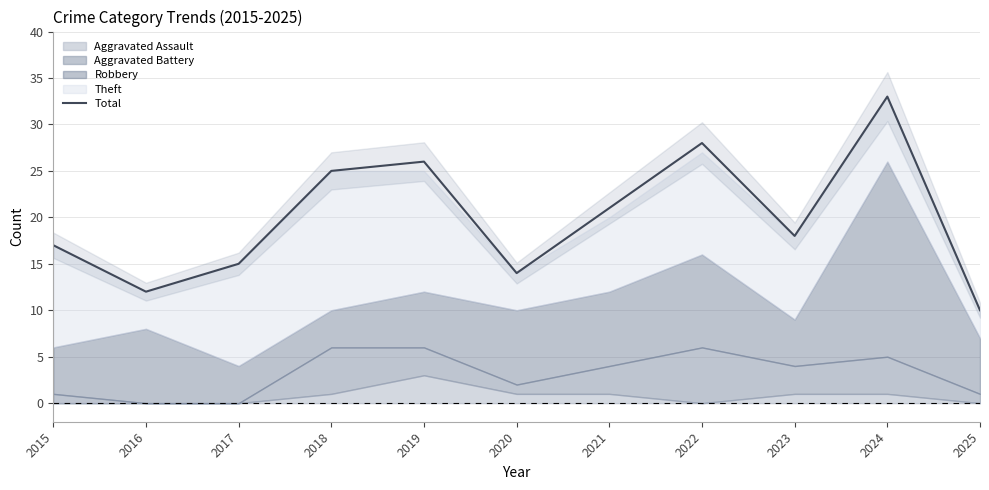

What is the change in value from 2015 to 2023?

+1